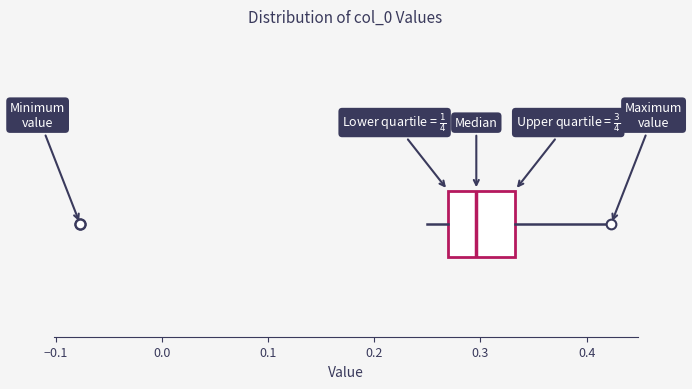

Read this box plot against the x-axis: the position of the median line, the range covered by the box, and the ends of both whiskers. The values are not printed on the chart, so give them approximately, as read against the axis.

median 0.30, box 0.27 to 0.33, whiskers 0.25 to 0.42